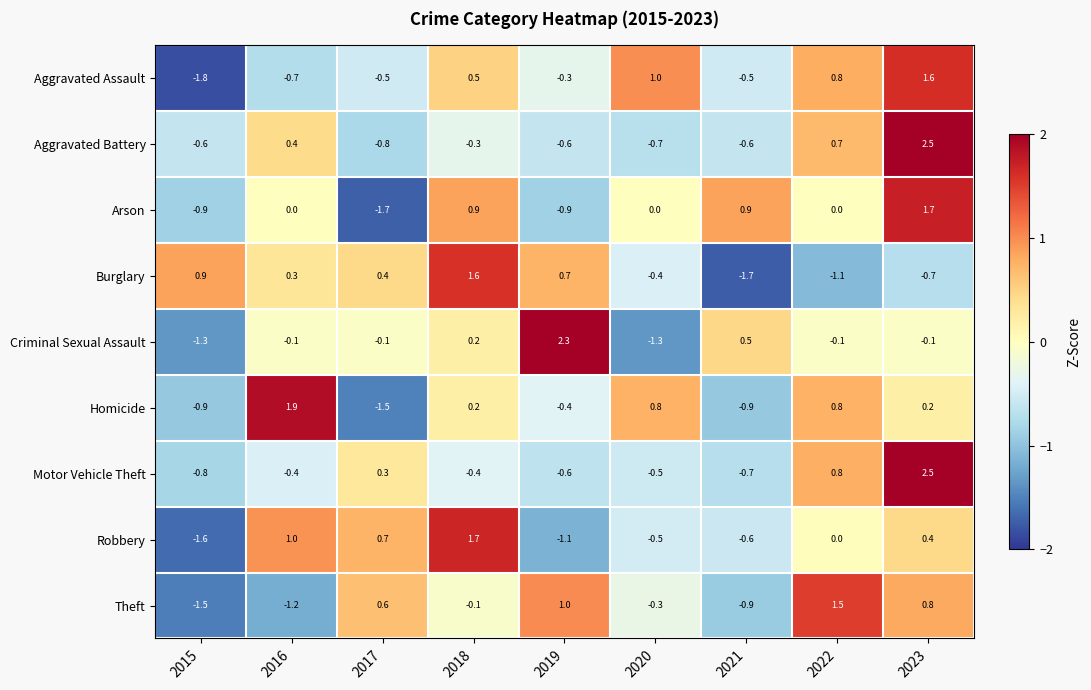

Count the number of data series in this chart.

9